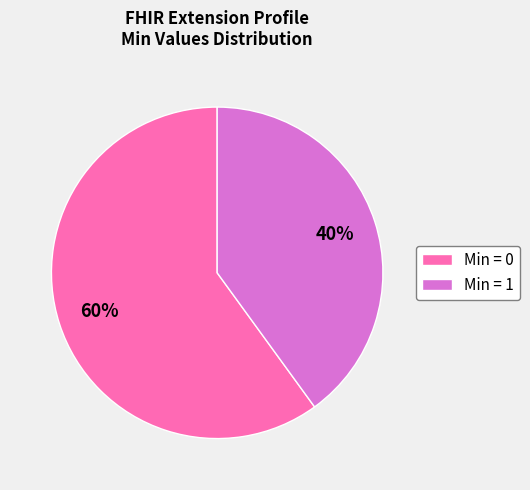

What is the largest slice in the pie chart?

Min = 0